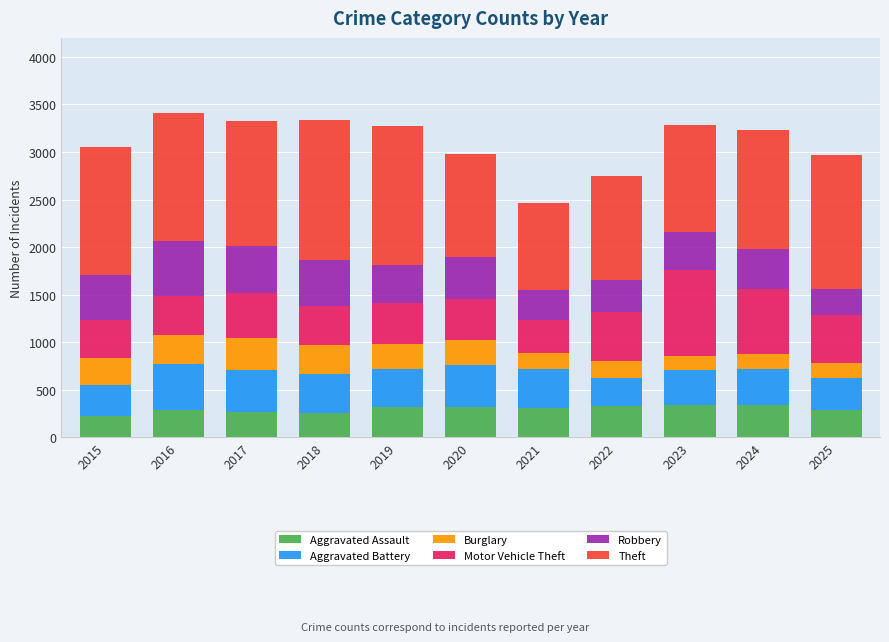

What is the total value across all series at 2024?

3235